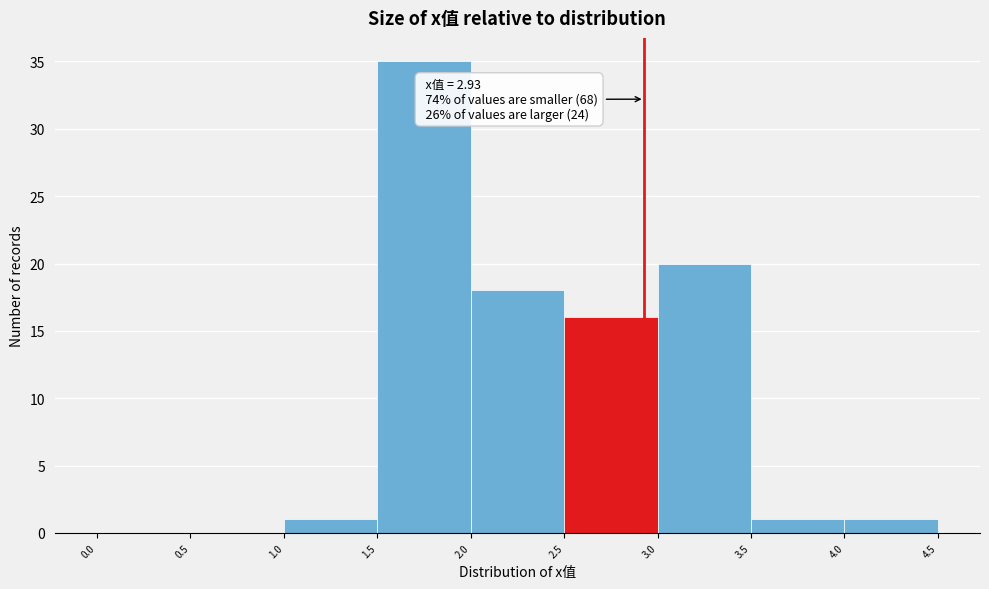

Which range on the x-axis has the tallest bar?

1.5 to 2.0